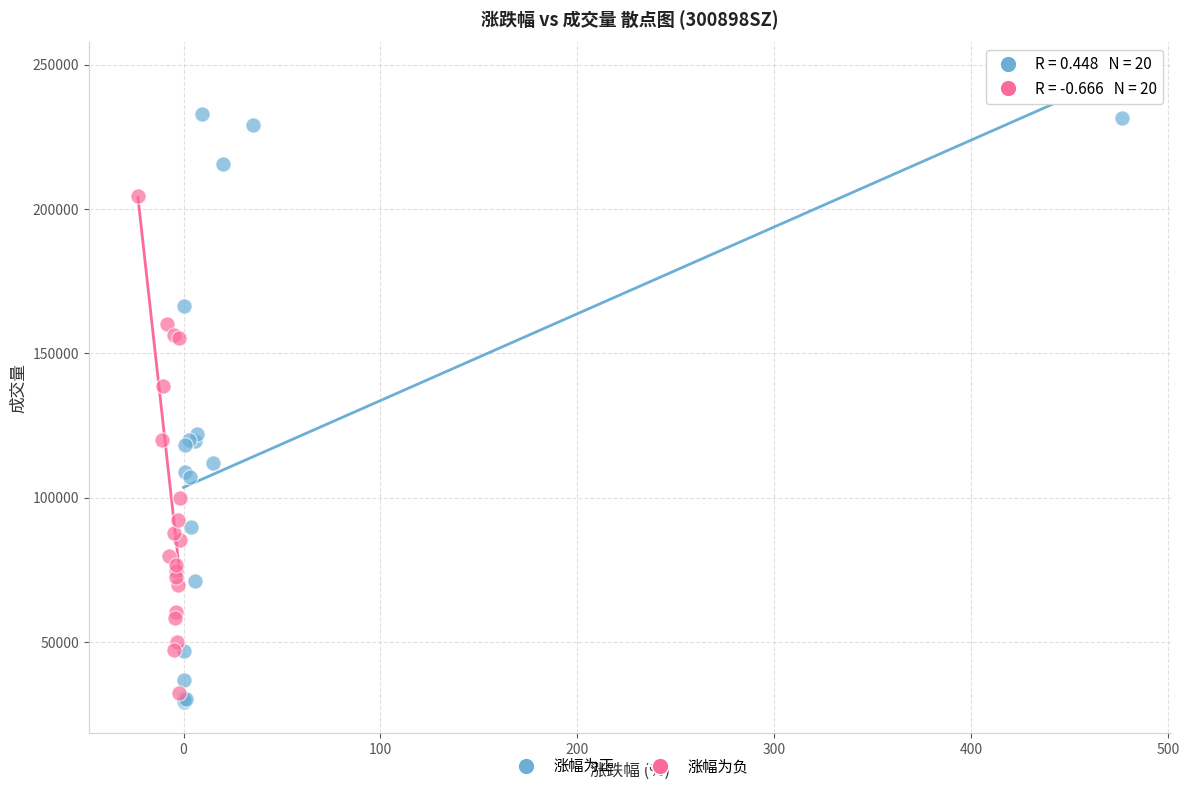

Which series reaches the maximum Y coordinate?

涨幅为正